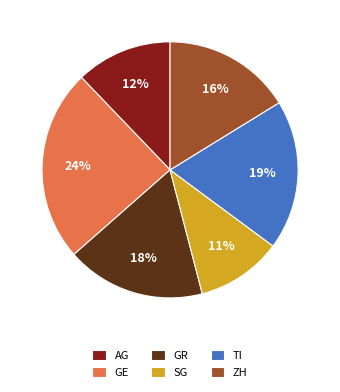

Rank the categories by value from highest to lowest.

GE, TI, GR, ZH, AG, SG